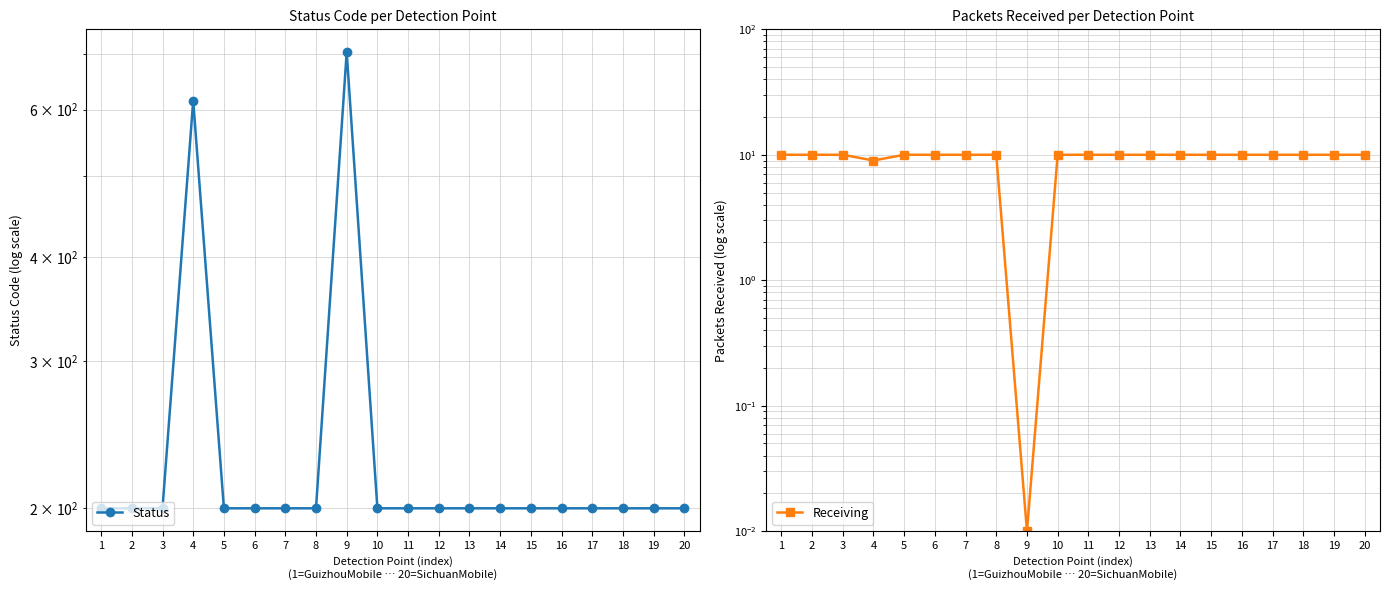

At which label does Receiving reach its minimum?

9